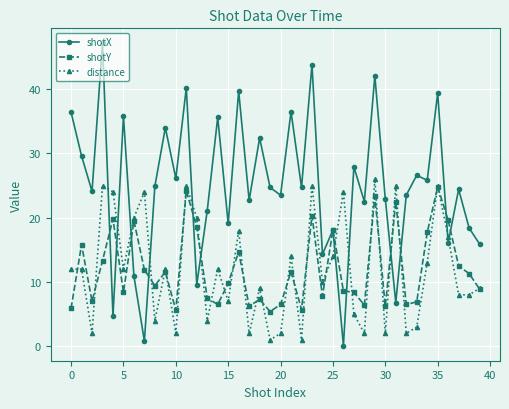

What is the greatest value displayed?

47.1